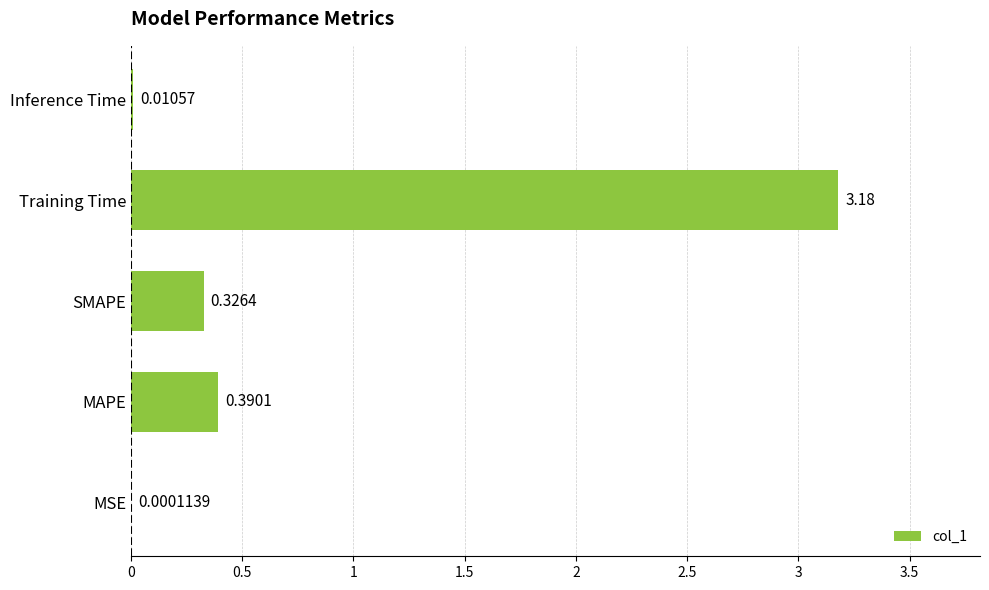

How many distinct data groups are displayed?

1